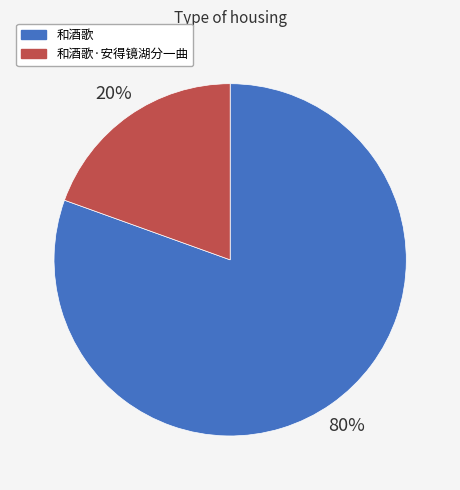

How many slices are in this pie chart?

2